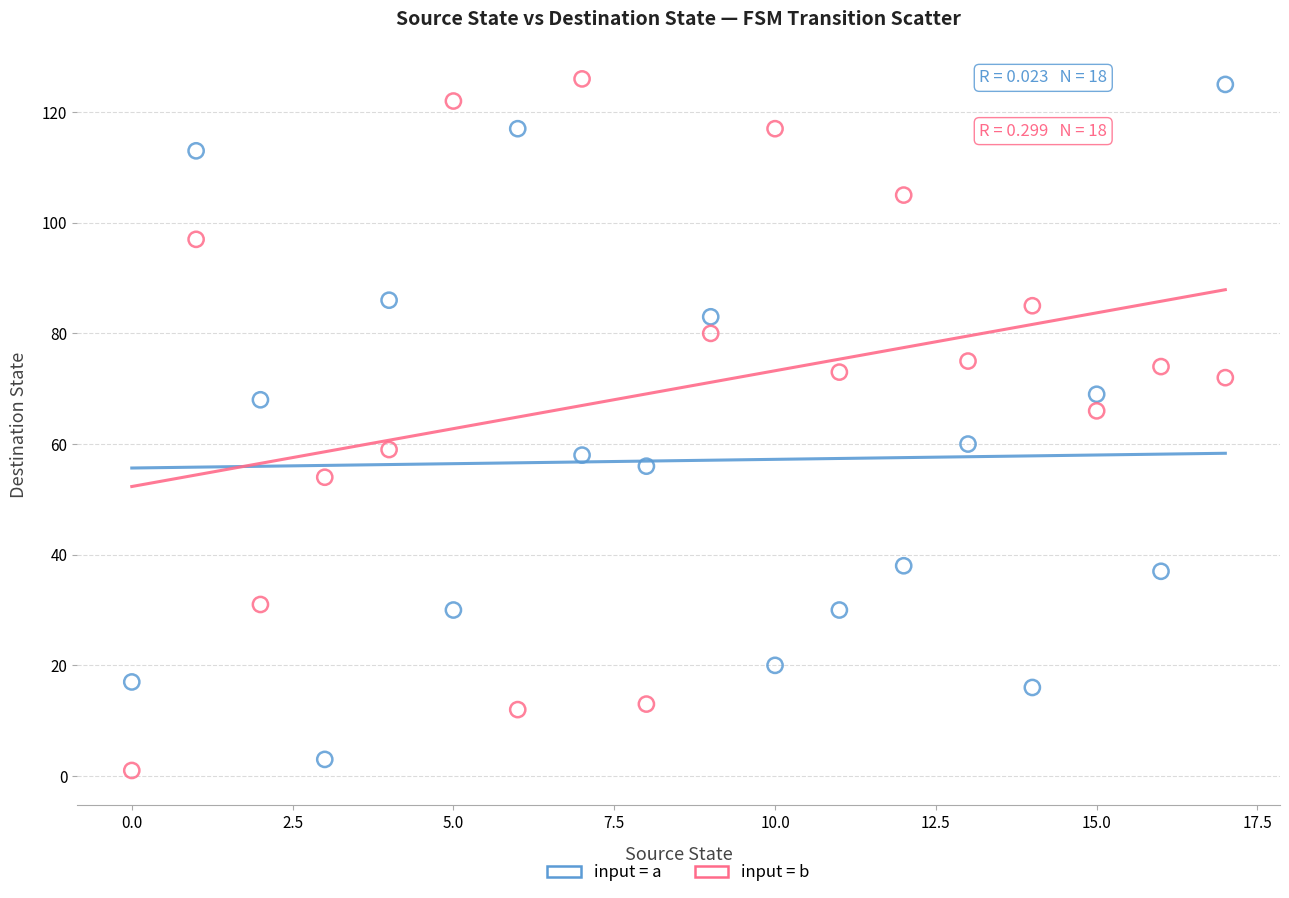

What are all the series names shown in the legend?

input = a, input = b